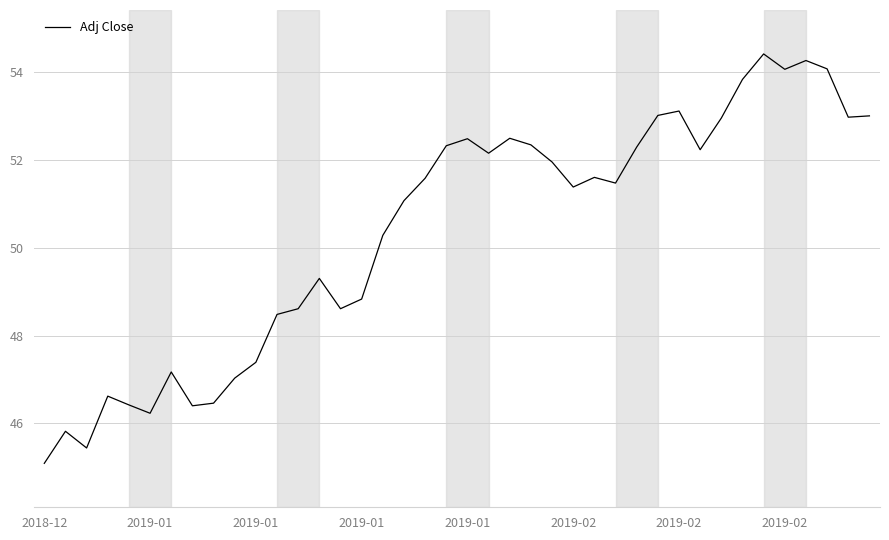

What is the smallest value displayed?

45.1